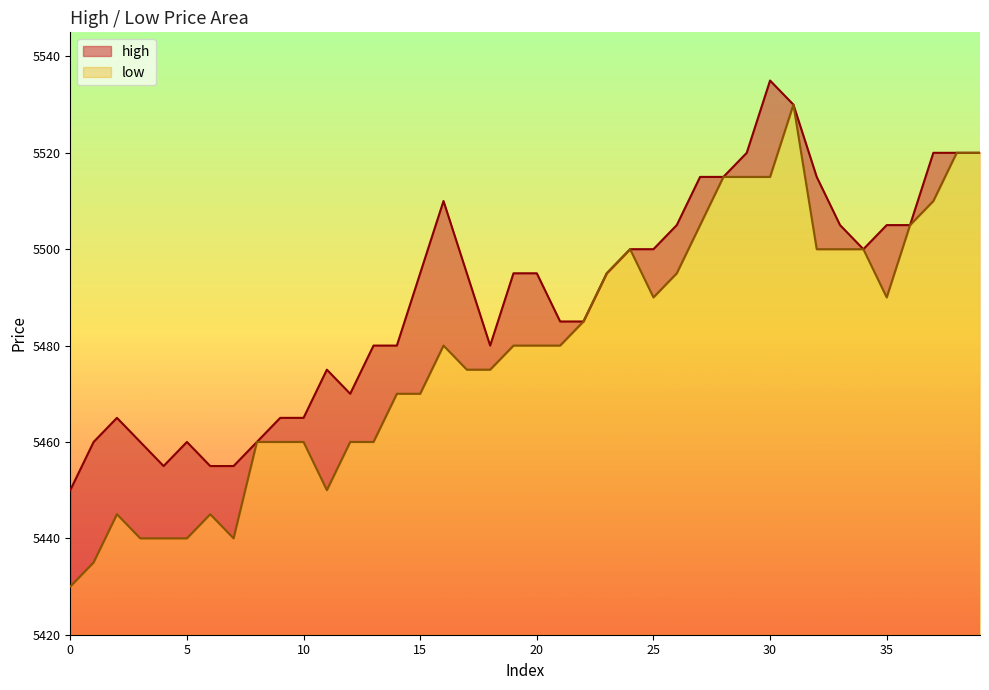

How many lines are shown in the chart?

2